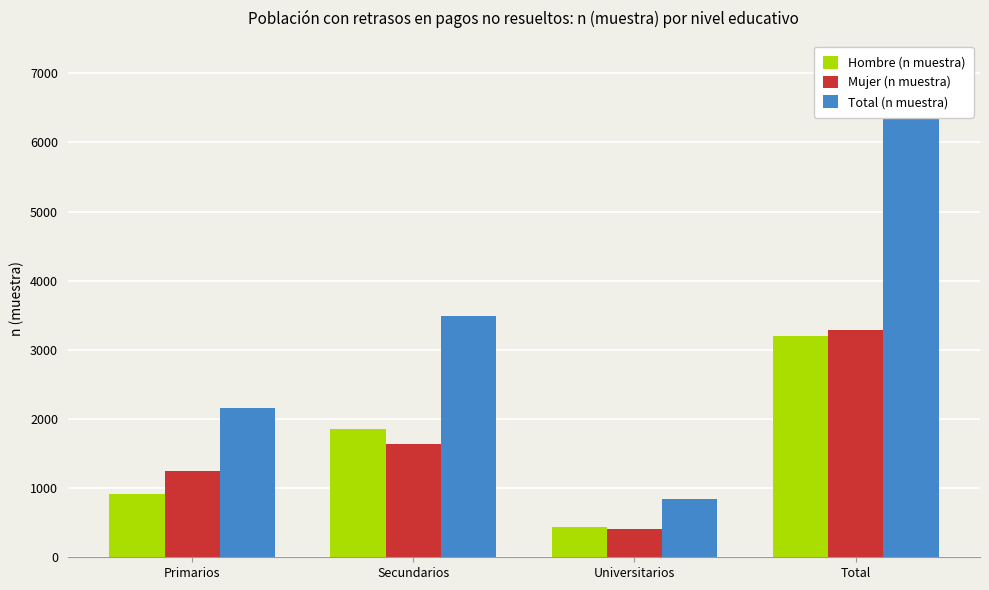

Which series has the largest total across all categories?

Total (n muestra)